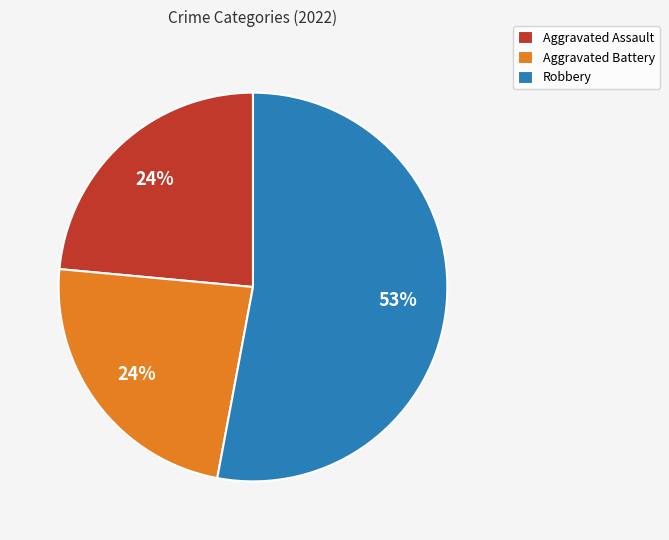

Is there a majority slice in this chart?

Yes